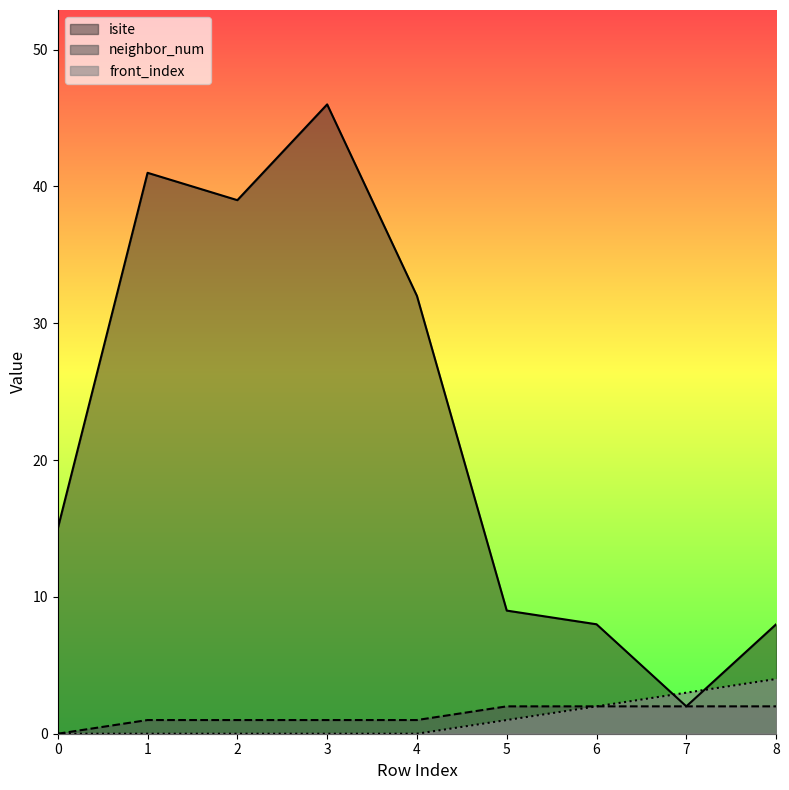

What is the sum of all neighbor_num values?

12